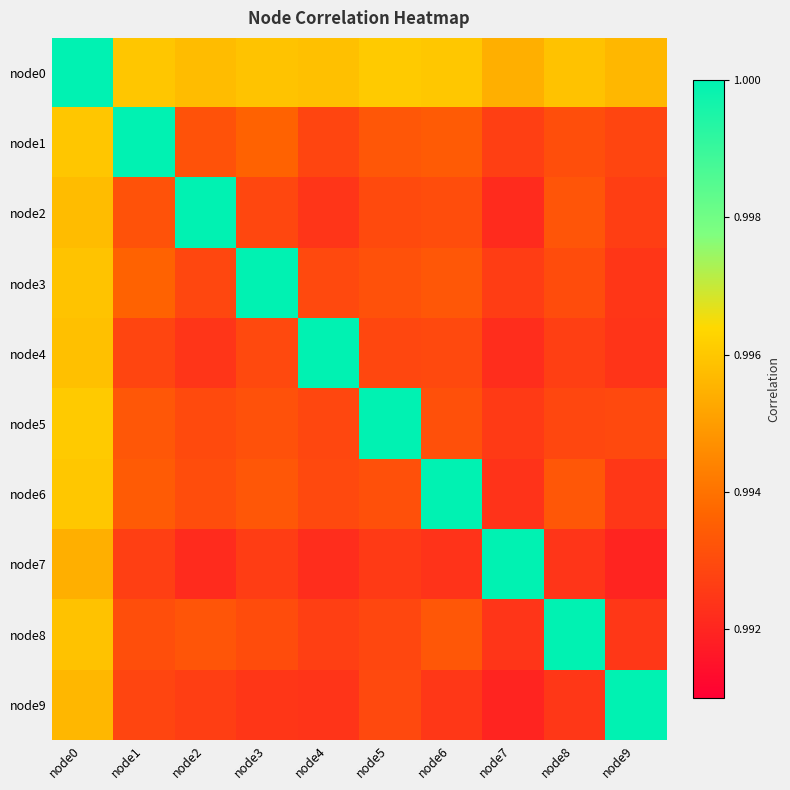

Reading left to right, what are all the values shown in this chart?

node0: node0=1.0	node1=1.0	node2=1.0	node3=1.0	node4=1.0	node5=1.0	node6=1.0	node7=1.0	node8=1.0	node9=1.0
node1: node0=1.0	node1=1.0	node2=1.0	node3=1.0	node4=1.0	node5=1.0	node6=1.0	node7=1.0	node8=1.0	node9=1.0
node2: node0=1.0	node1=1.0	node2=1.0	node3=1.0	node4=1.0	node5=1.0	node6=1.0	node7=1.0	node8=1.0	node9=1.0
node3: node0=1.0	node1=1.0	node2=1.0	node3=1.0	node4=1.0	node5=1.0	node6=1.0	node7=1.0	node8=1.0	node9=1.0
node4: node0=1.0	node1=1.0	node2=1.0	node3=1.0	node4=1.0	node5=1.0	node6=1.0	node7=1.0	node8=1.0	node9=1.0
node5: node0=1.0	node1=1.0	node2=1.0	node3=1.0	node4=1.0	node5=1.0	node6=1.0	node7=1.0	node8=1.0	node9=1.0
node6: node0=1.0	node1=1.0	node2=1.0	node3=1.0	node4=1.0	node5=1.0	node6=1.0	node7=1.0	node8=1.0	node9=1.0
node7: node0=1.0	node1=1.0	node2=1.0	node3=1.0	node4=1.0	node5=1.0	node6=1.0	node7=1.0	node8=1.0	node9=1.0
node8: node0=1.0	node1=1.0	node2=1.0	node3=1.0	node4=1.0	node5=1.0	node6=1.0	node7=1.0	node8=1.0	node9=1.0
node9: node0=1.0	node1=1.0	node2=1.0	node3=1.0	node4=1.0	node5=1.0	node6=1.0	node7=1.0	node8=1.0	node9=1.0